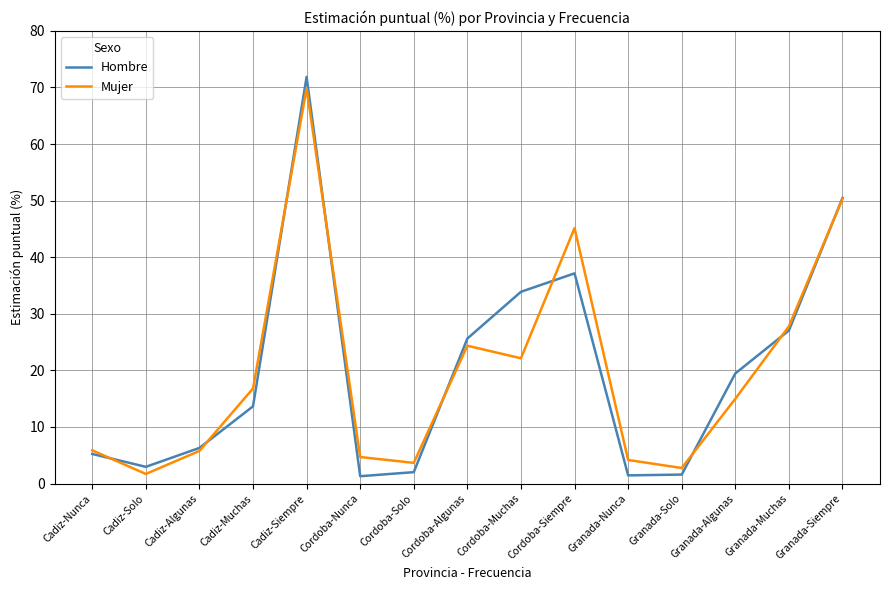

Which series has the widest spread of values?

Hombre